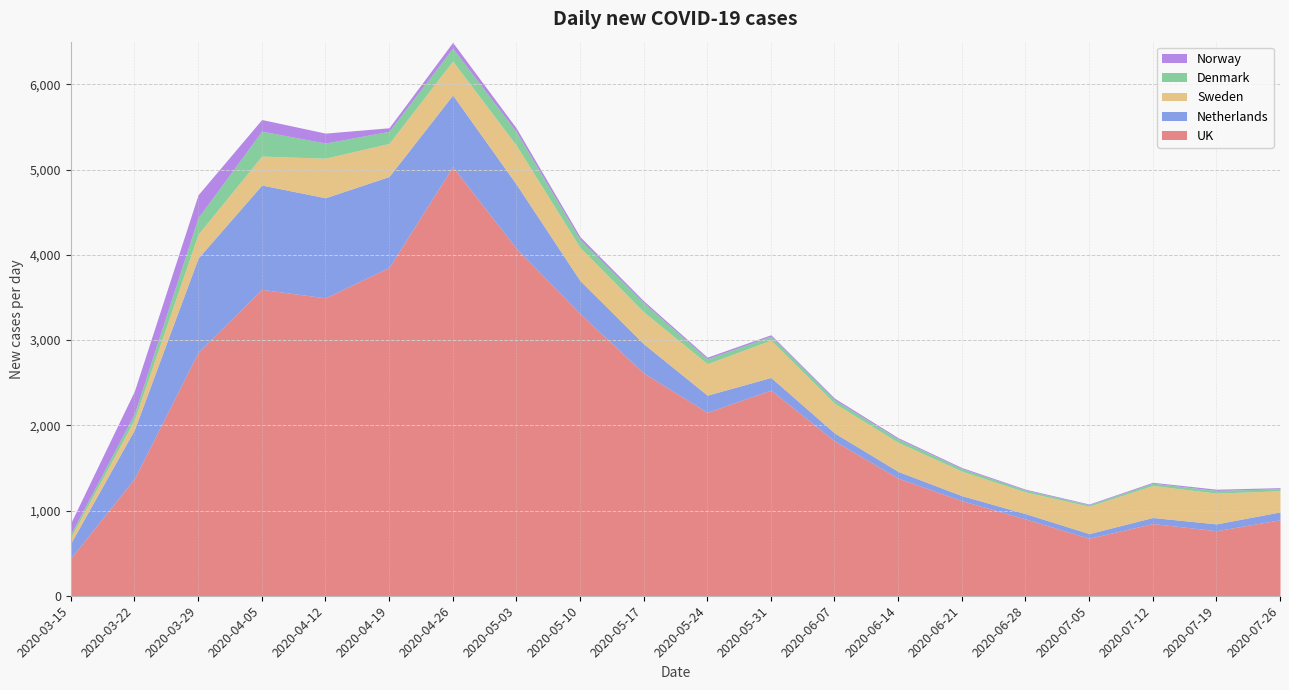

Reading right to left, list all the values displayed in this chart.

UK: 2020-07-26=891	2020-07-19=763	2020-07-12=847	2020-07-05=674	2020-06-28=901	2020-06-21=1115	2020-06-14=1379	2020-06-07=1816	2020-05-31=2413	2020-05-24=2152	2020-05-17=2614	2020-05-10=3310	2020-05-03=4076	2020-04-26=5034	2020-04-19=3852	2020-04-12=3495	2020-04-05=3594	2020-03-29=2857	2020-03-22=1376	2020-03-15=442
Netherlands: 2020-07-26=92	2020-07-19=80	2020-07-12=71	2020-07-05=55	2020-06-28=62	2020-06-21=59	2020-06-14=79	2020-06-07=93	2020-05-31=148	2020-05-24=201	2020-05-17=342	2020-05-10=388	2020-05-03=751	2020-04-26=840	2020-04-19=1066	2020-04-12=1174	2020-04-05=1224	2020-03-29=1104	2020-03-22=573	2020-03-15=176
Sweden: 2020-07-26=248	2020-07-19=361	2020-07-12=375	2020-07-05=321	2020-06-28=254	2020-06-21=287	2020-06-14=341	2020-06-07=349	2020-05-31=437	2020-05-24=369	2020-05-17=375	2020-05-10=389	2020-05-03=457	2020-04-26=399	2020-04-19=388	2020-04-12=464	2020-04-05=340	2020-03-29=280	2020-03-22=118	2020-03-15=69
Denmark: 2020-07-26=24	2020-07-19=31	2020-07-12=27	2020-07-05=18	2020-06-28=23	2020-06-21=31	2020-06-14=41	2020-06-07=42	2020-05-31=47	2020-05-24=57	2020-05-17=107	2020-05-10=93	2020-05-03=159	2020-04-26=152	2020-04-19=142	2020-04-12=178	2020-04-05=292	2020-03-29=194	2020-03-22=69	2020-03-15=37
Norway: 2020-07-26=13	2020-07-19=15	2020-07-12=11	2020-07-05=8	2020-06-28=10	2020-06-21=12	2020-06-14=14	2020-06-07=18	2020-05-31=17	2020-05-24=20	2020-05-17=22	2020-05-10=33	2020-05-03=43	2020-04-26=67	2020-04-19=42	2020-04-12=116	2020-04-05=137	2020-03-29=269	2020-03-22=267	2020-03-15=131